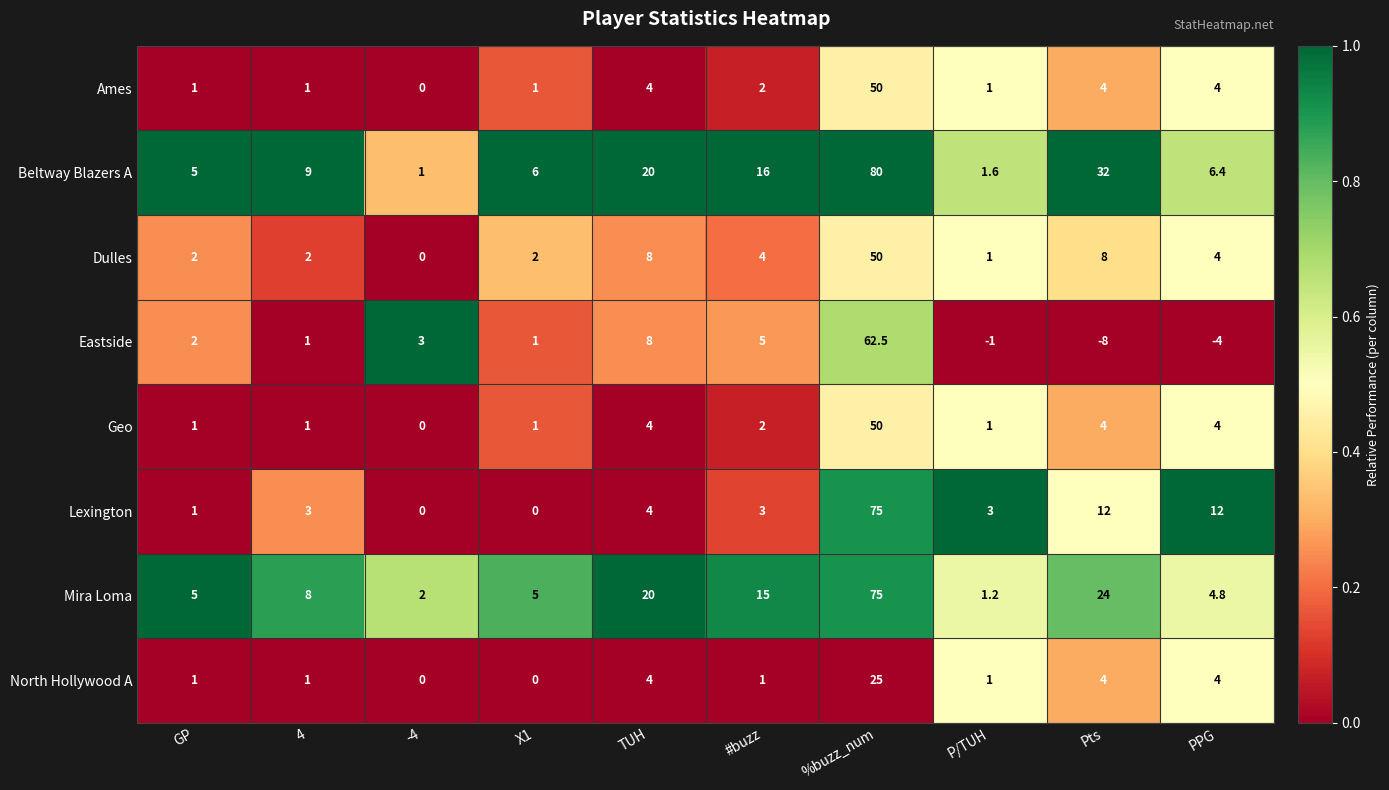

Which series has the largest total across all categories?

Beltway Blazers A